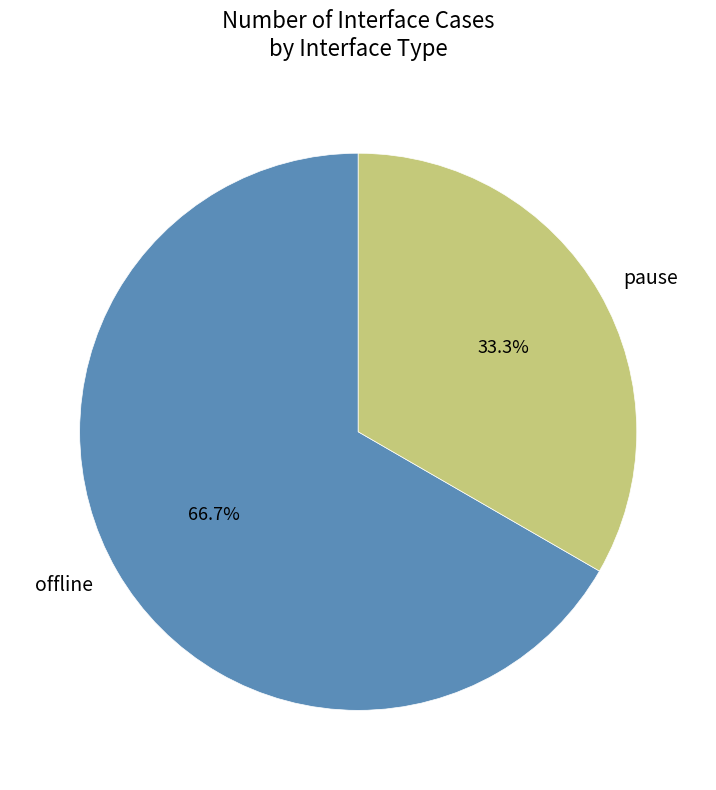

To the nearest percent, what percentage of the pie is pause?

33%